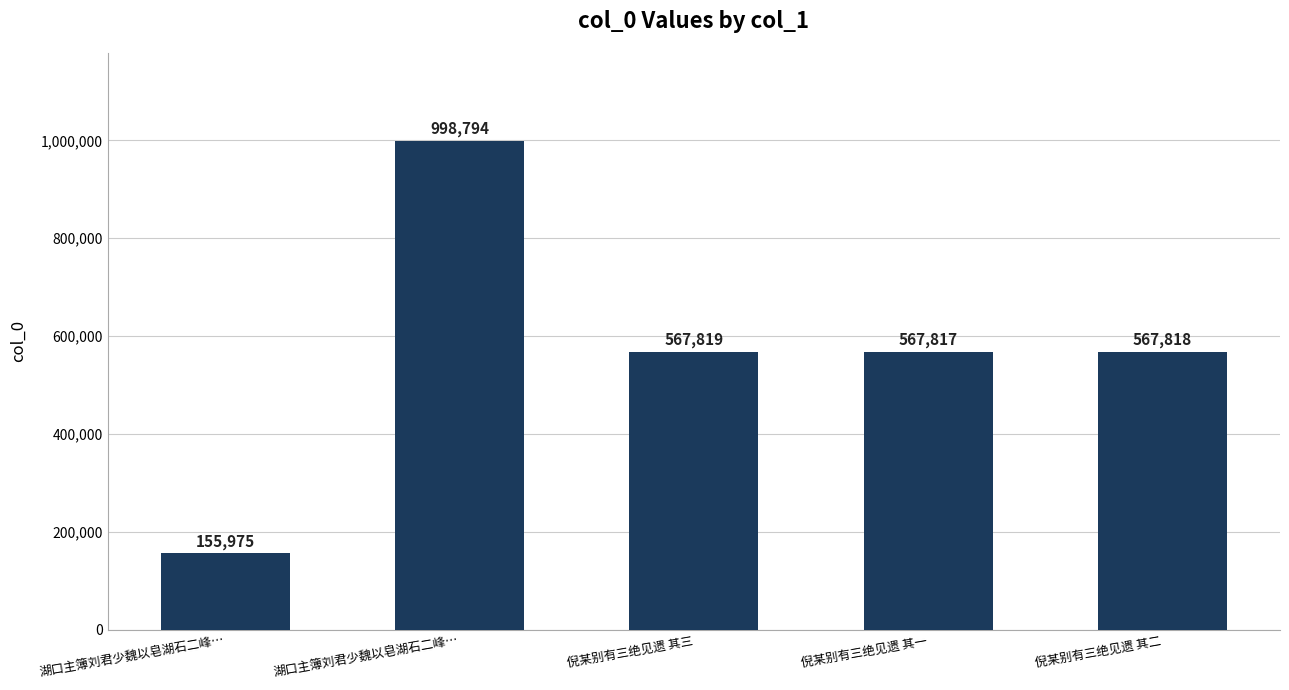

How many distinct data groups are displayed?

1